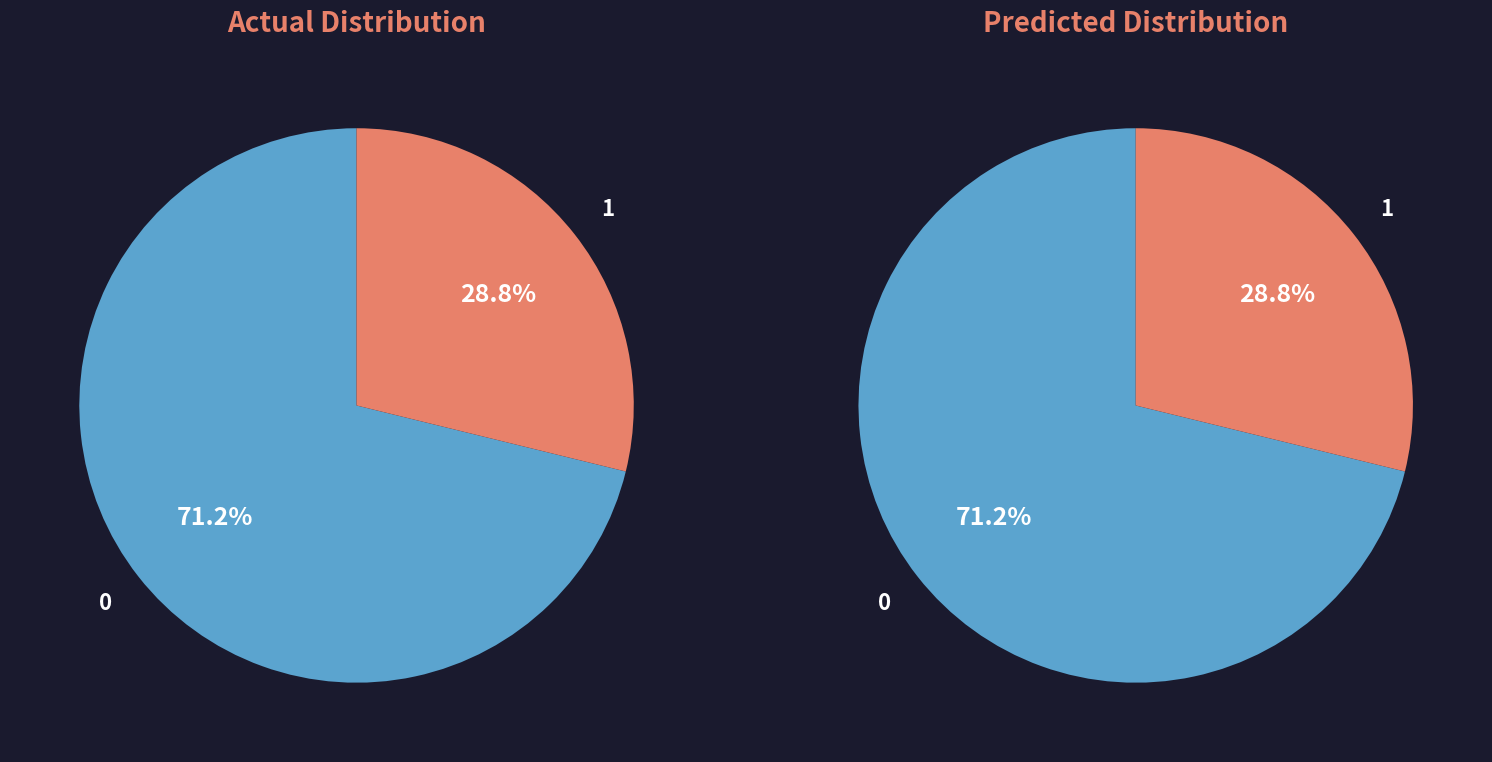

Is it true that 0 is 6% of the pie?

False